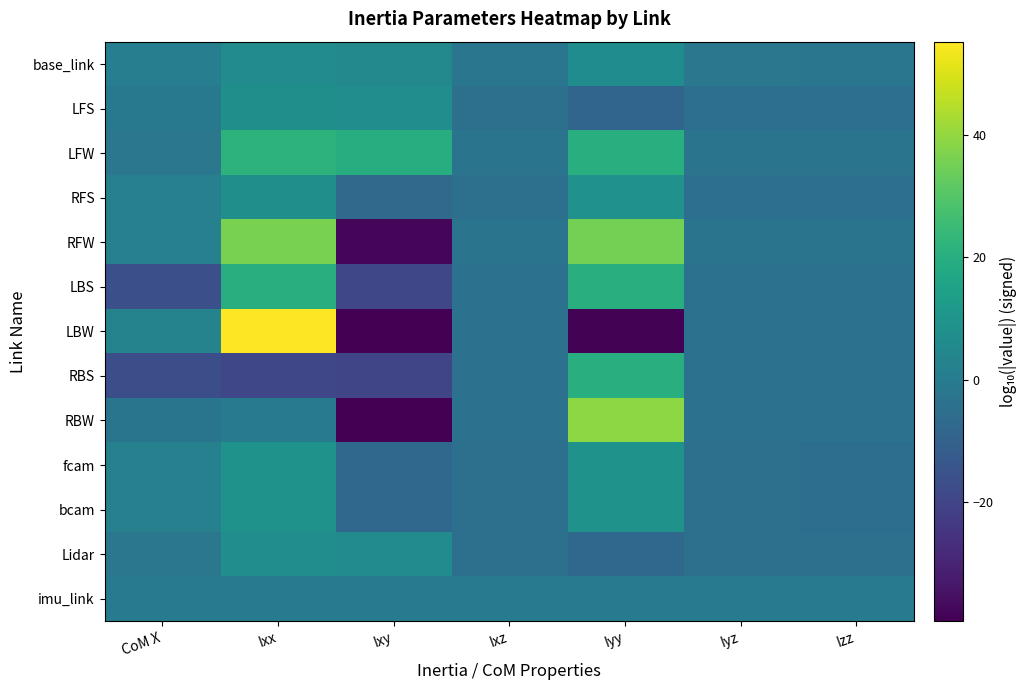

What is the greatest value displayed?

55.4